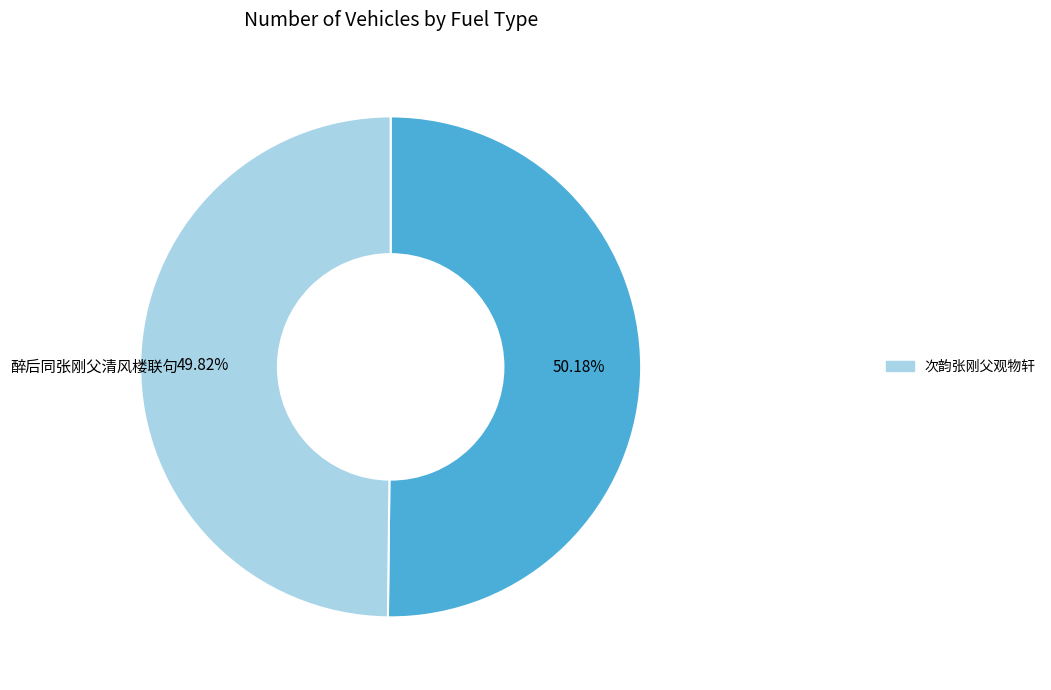

To the nearest percent, what is the average slice percentage?

50%